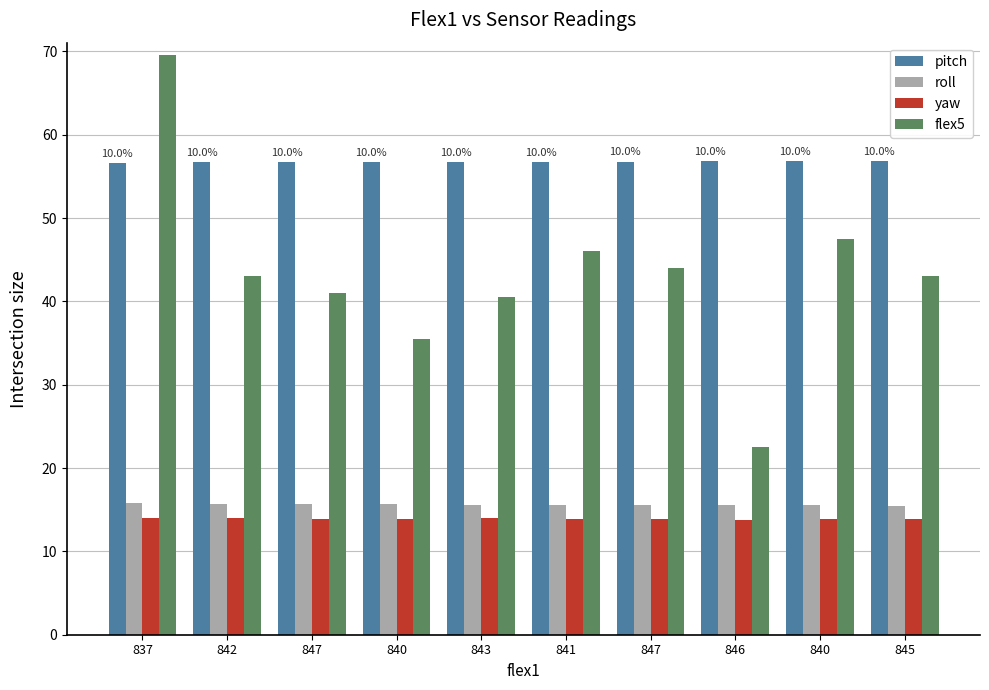

At how many categories does at least one series exceed 22?

10